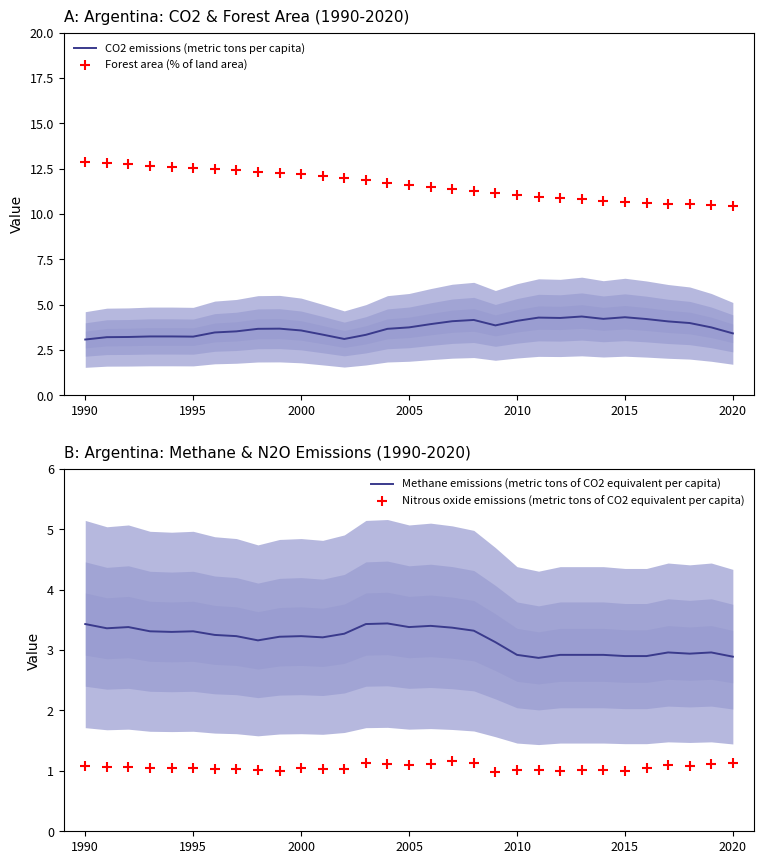

At how many categories does at least one series exceed 10?

31